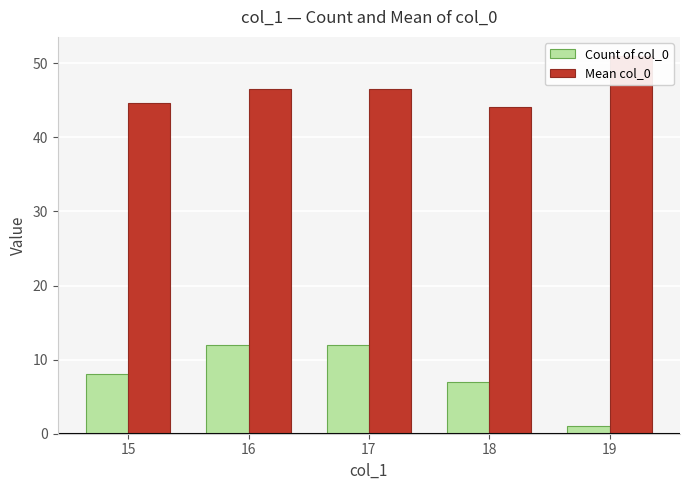

What is the value of the Mean col_0 bar at the 3rd from the left?

46.5